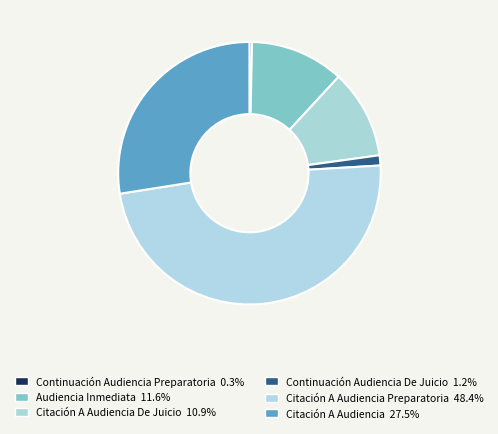

How many slices are in this pie chart?

6